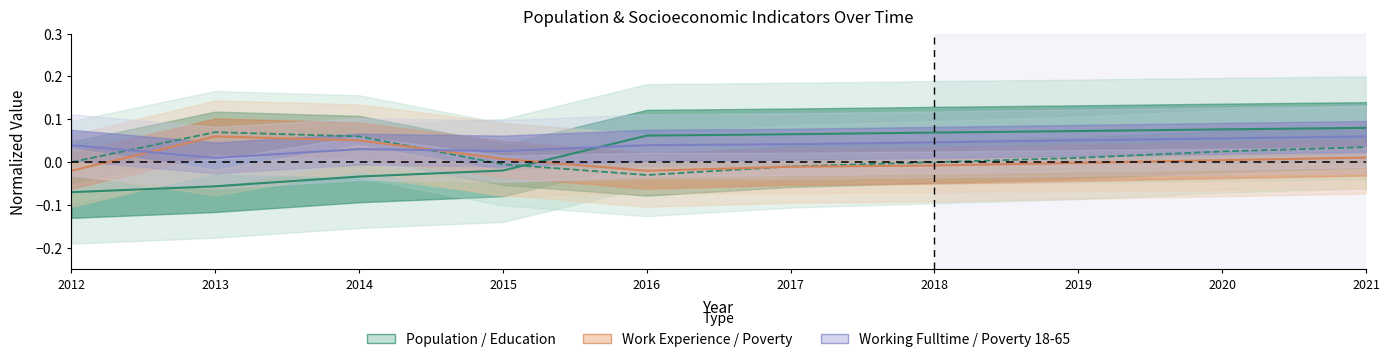

How many times do Education (line) and Population (line) cross each other?

1